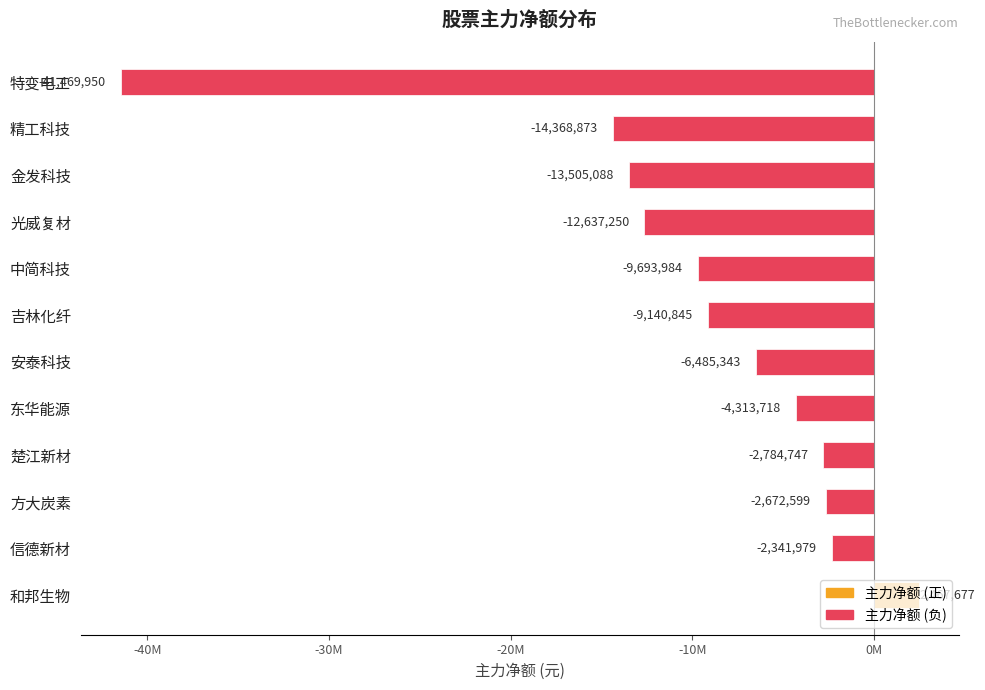

Does the chart contain any negative values?

Yes